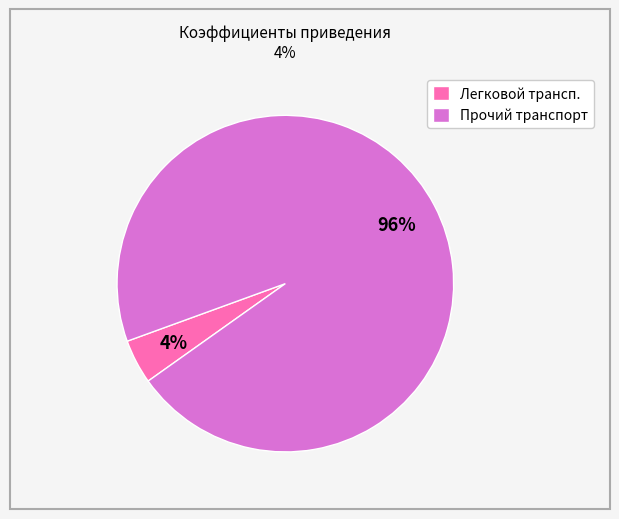

Is the sum of Прочий транспорт and Легковой трансп. greater than half?

Yes